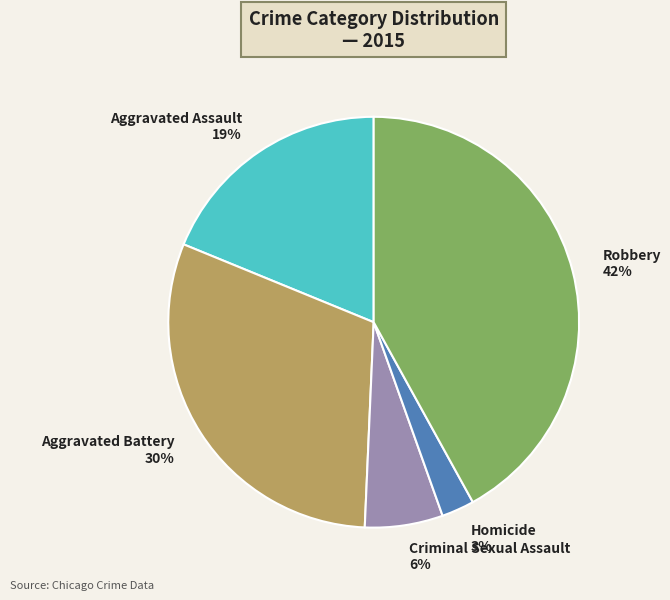

Which category has the smallest portion of the pie?

Homicide